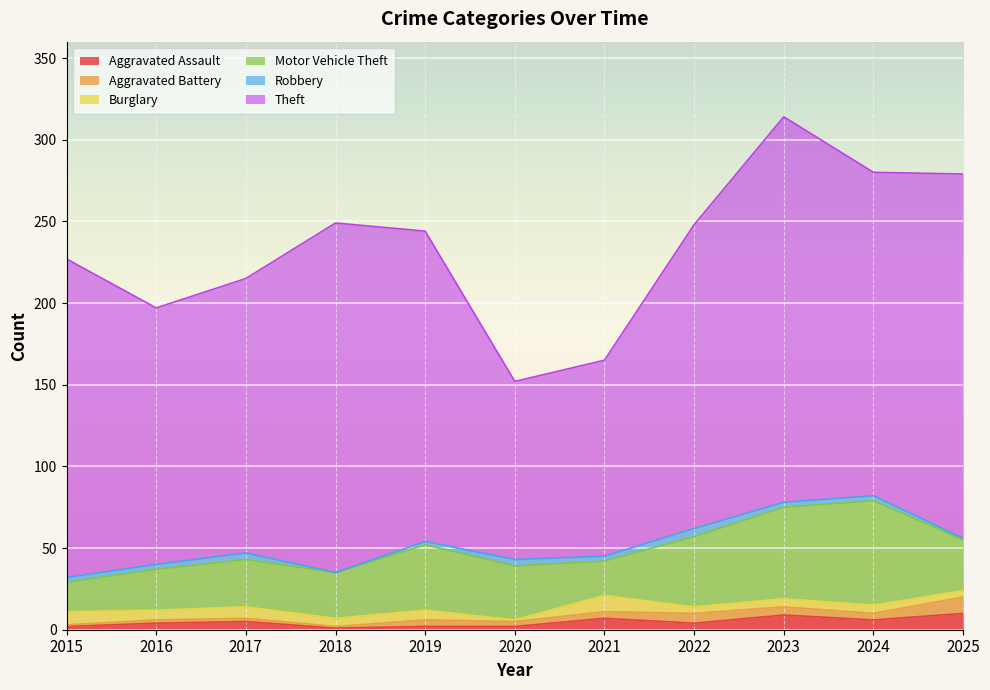

At which category is the sum across all series the highest?

2023